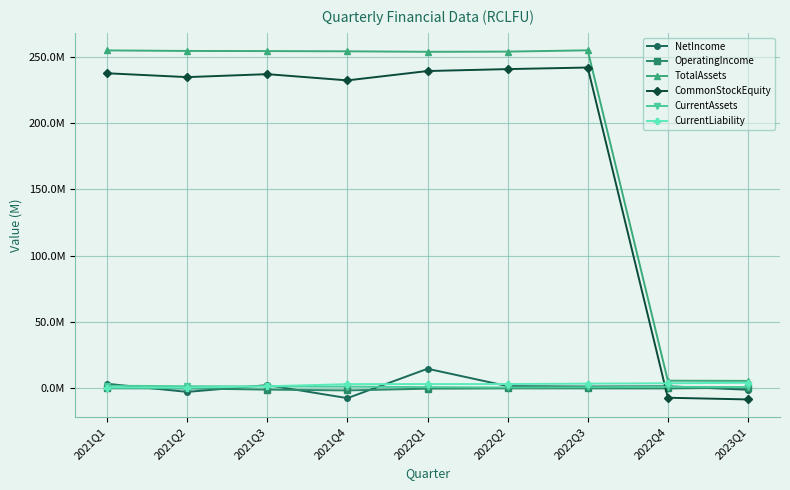

Which series ends up on top after the final intersection of CurrentAssets and NetIncome?

CurrentAssets